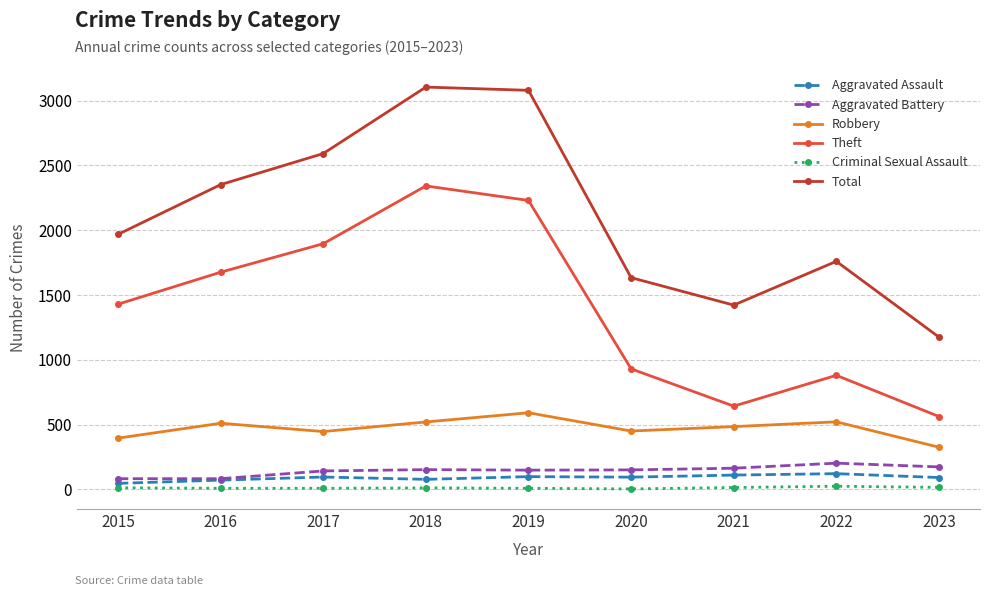

Between 2016 and 2022, which series saw the biggest shift?

Theft